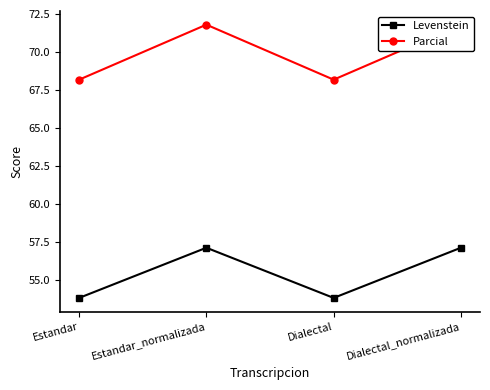

Which series has the widest spread of values?

Parcial